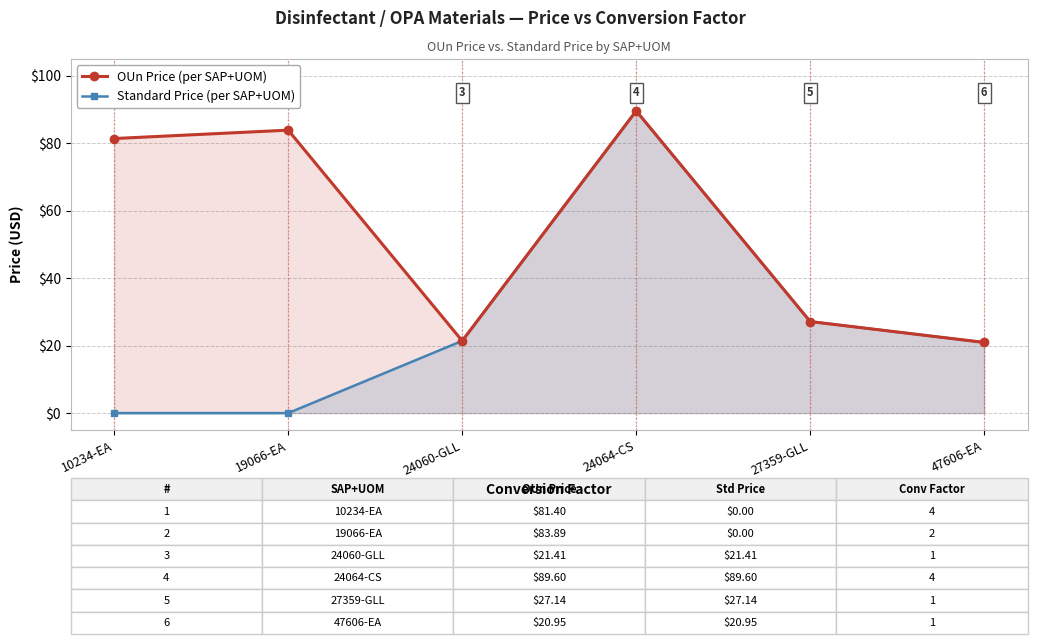

How many interior local valleys does the OUn Price (per SAP+UOM) series have?

1